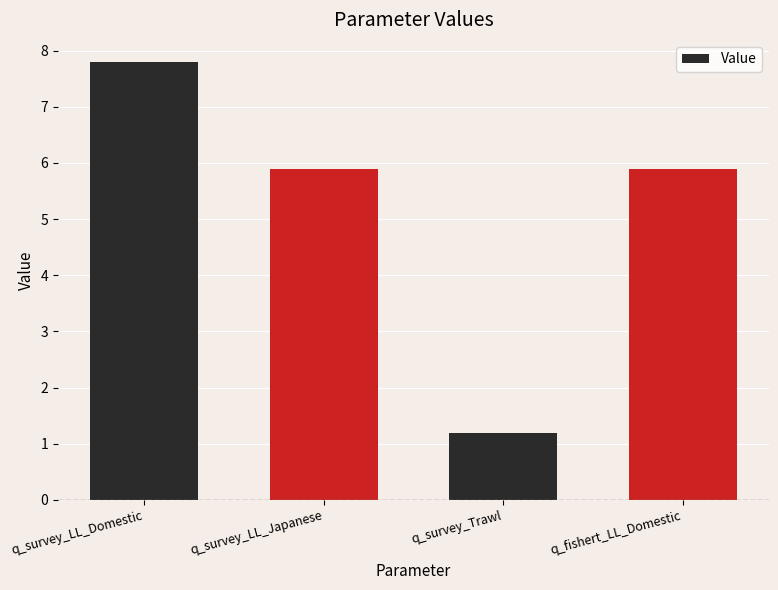

Where does the data first go above 5?

q_survey_LL_Domestic